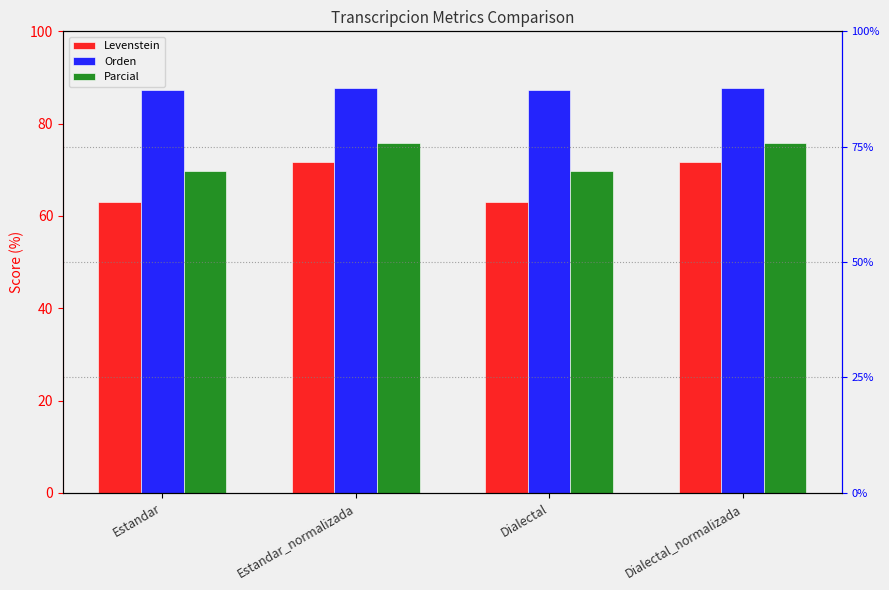

The value of Parcial at Estandar_normalizada is 75.9. True or false?

True